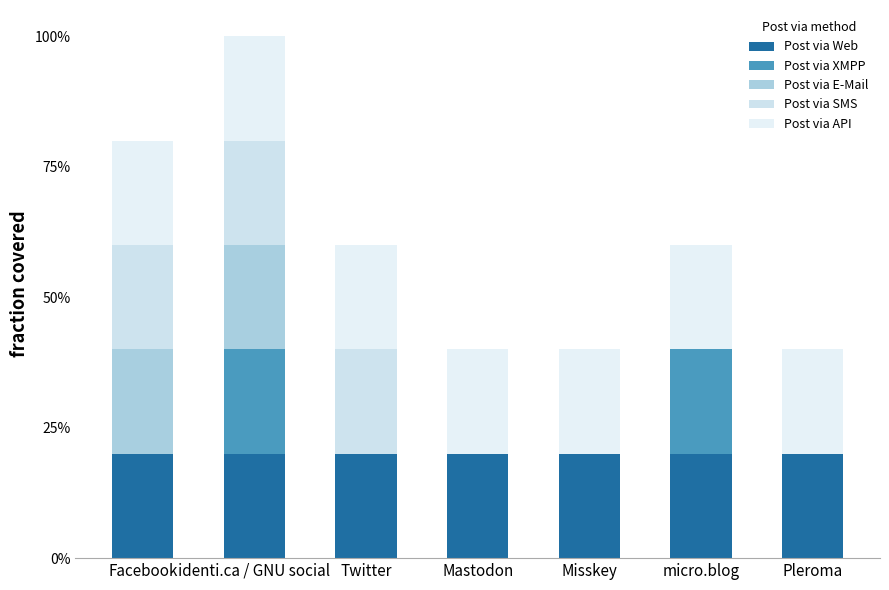

At which category is the sum across all series the highest?

identi.ca / GNU social